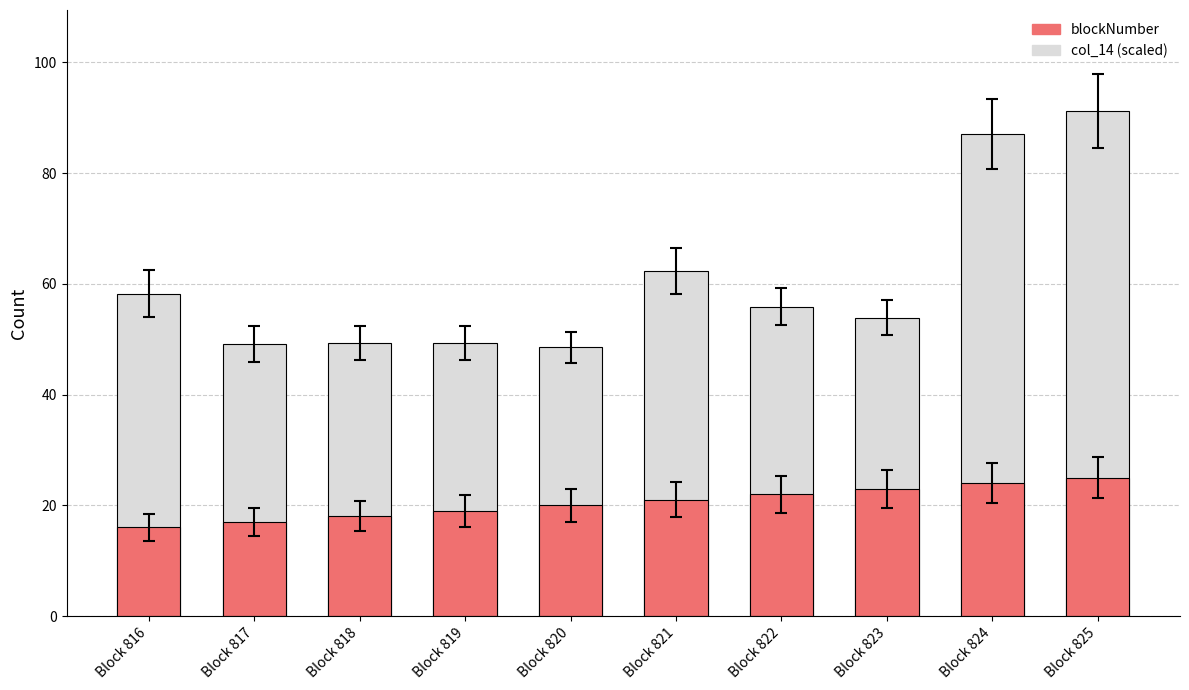

What is the minimum value shown in the chart?

16.0